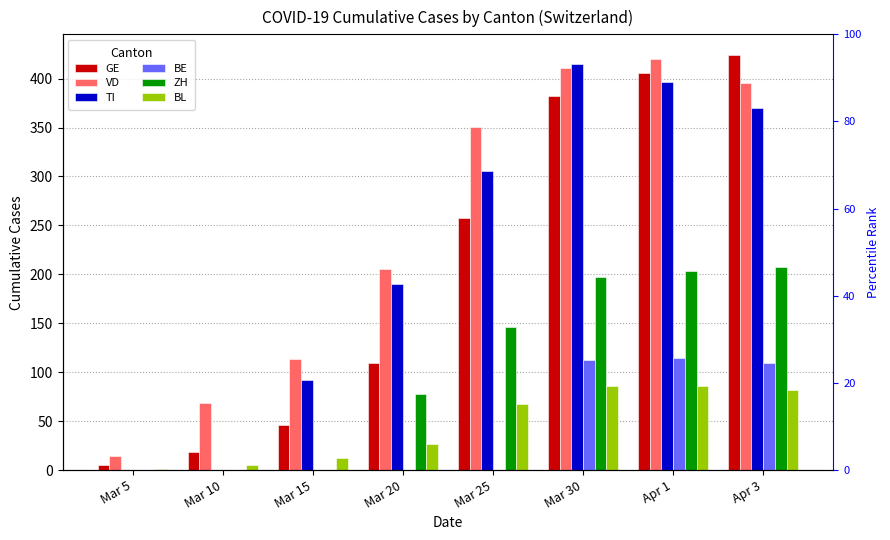

At how many categories does at least one series exceed 415?

2